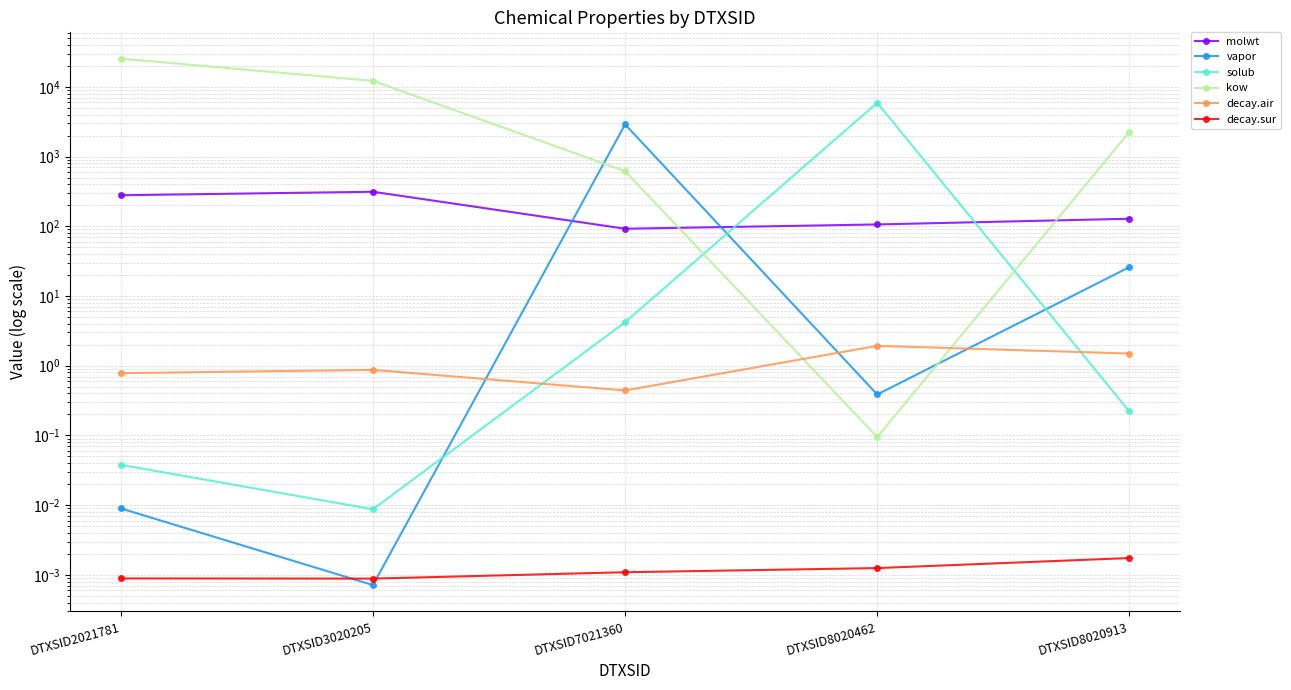

How many intersections are there between kow and molwt?

2